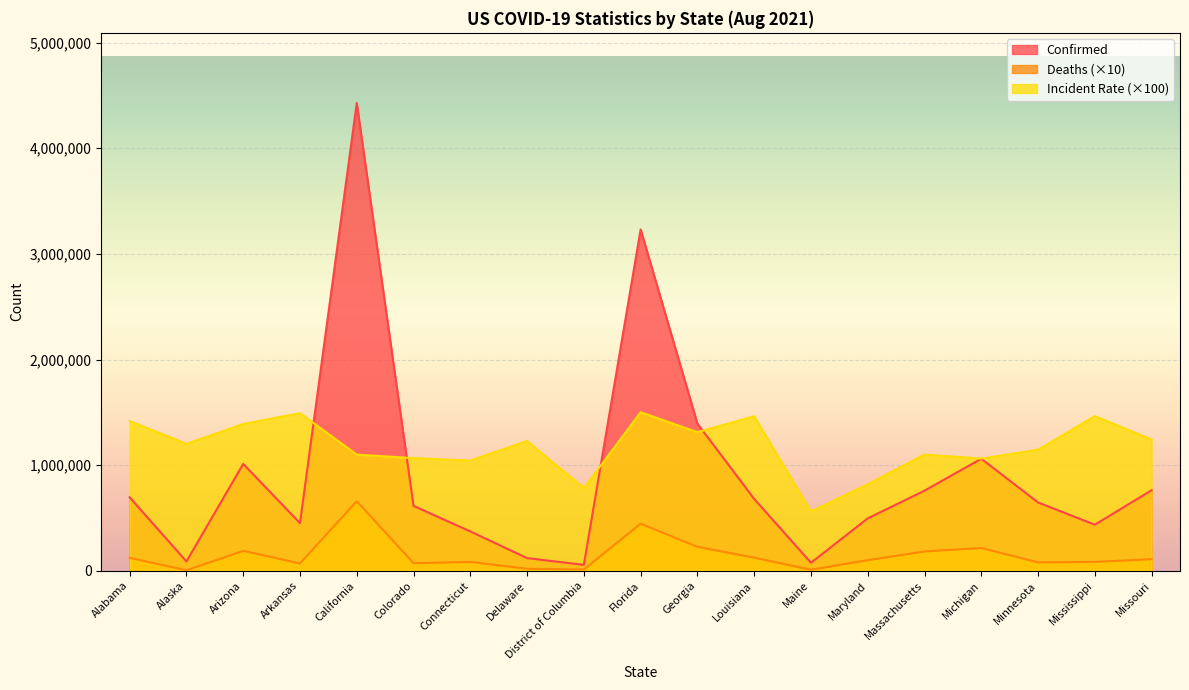

List the labels in order of Confirmed value, smallest first.

District of Columbia, Maine, Alaska, Delaware, Connecticut, Mississippi, Arkansas, Maryland, Colorado, Minnesota, Louisiana, Alabama, Massachusetts, Missouri, Arizona, Michigan, Georgia, Florida, California